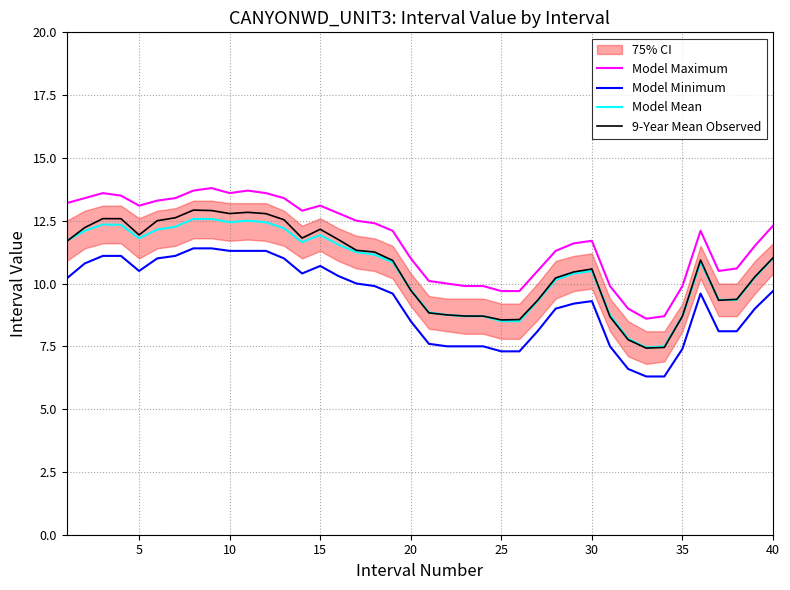

What is the difference between the maximum and minimum values in the Model Mean series?

5.1